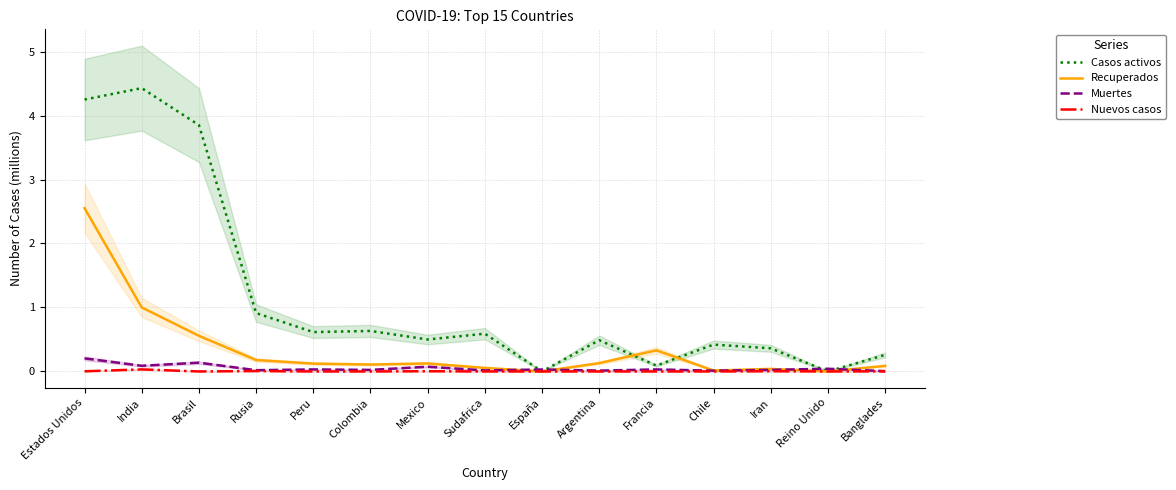

Is it true that Recuperados equals 1.4 at India?

False